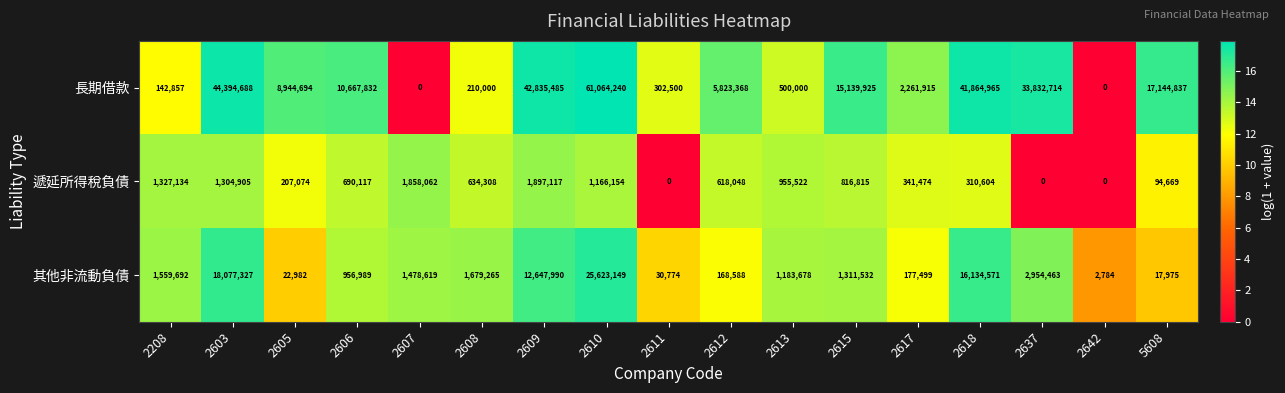

What is the average value of the 長期借款 series?

16772354